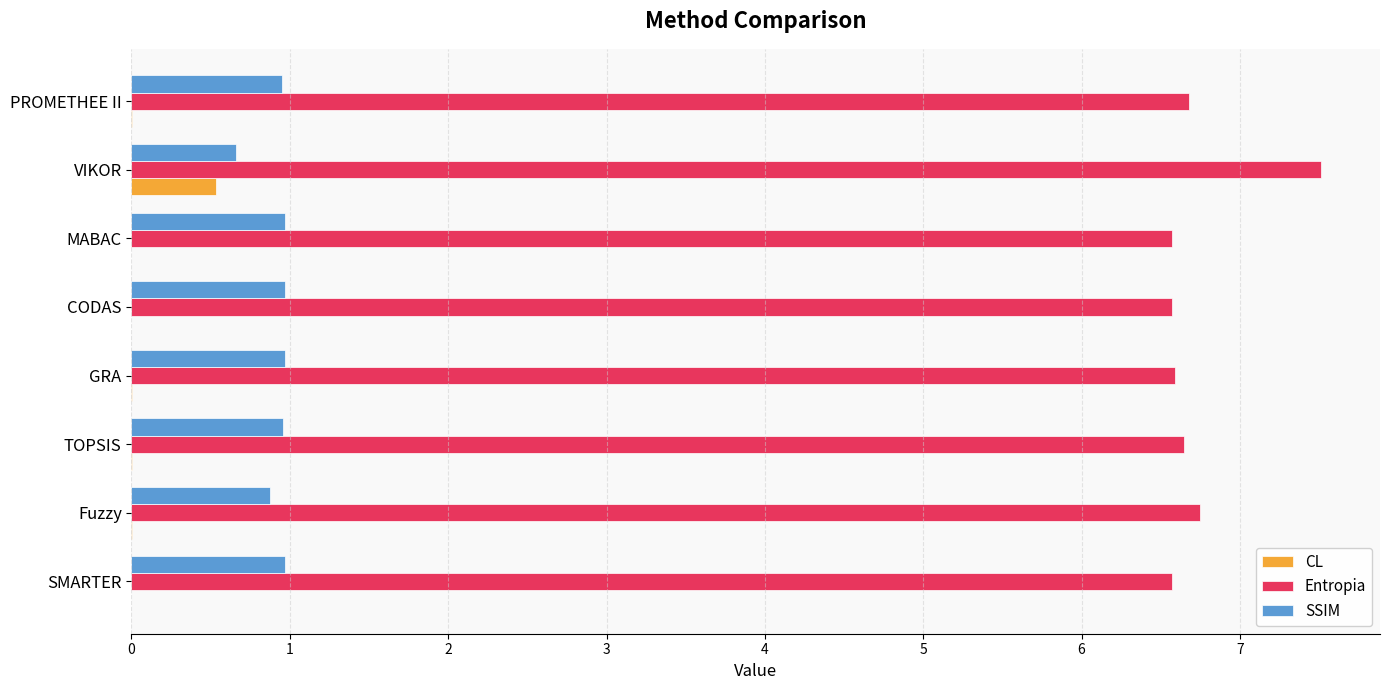

The value of CL at TOPSIS is 0.0. True or false?

True